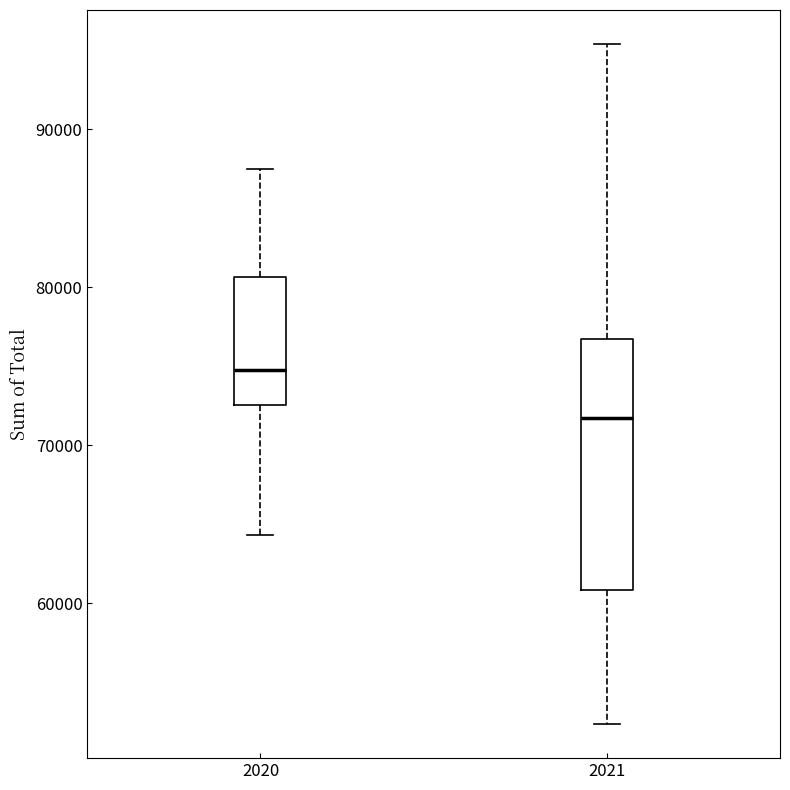

Which box's median line is the lowest?

2021